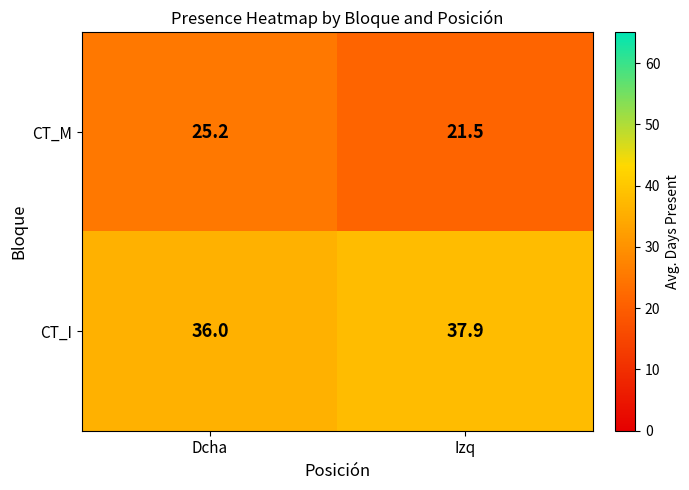

Reading left to right, extract all data points from this chart.

CT_M: 25.2	21.5
CT_I: 36.0	37.9